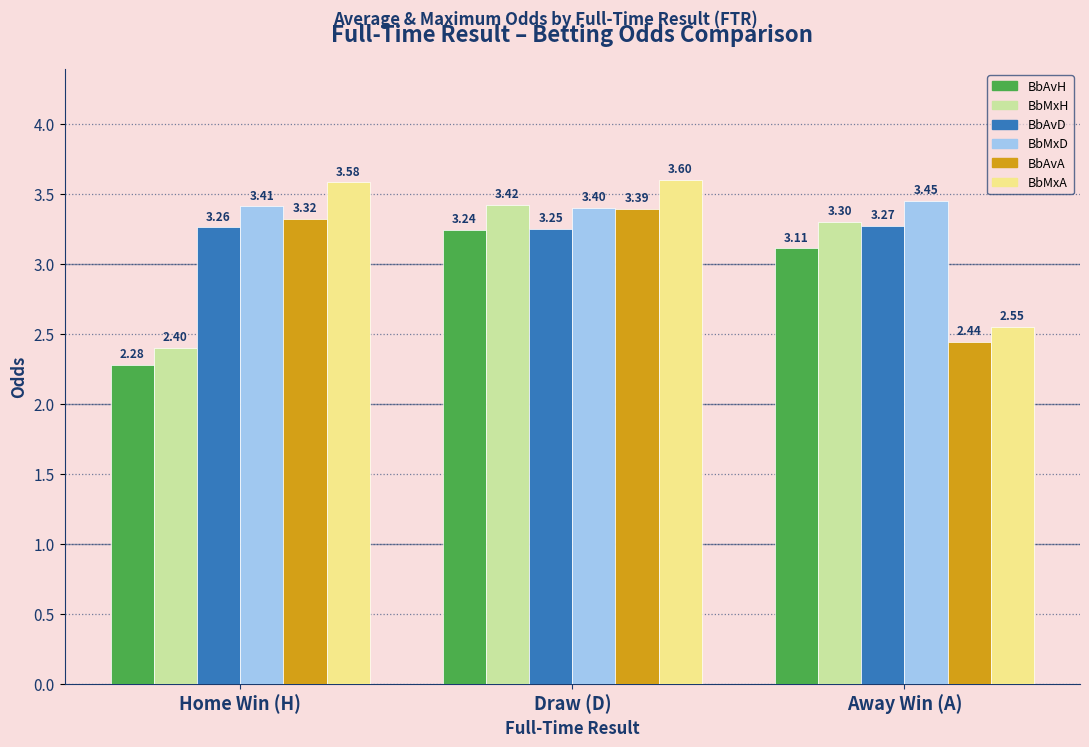

What is the difference between the maximum and minimum values in the BbMxH series?

1.0